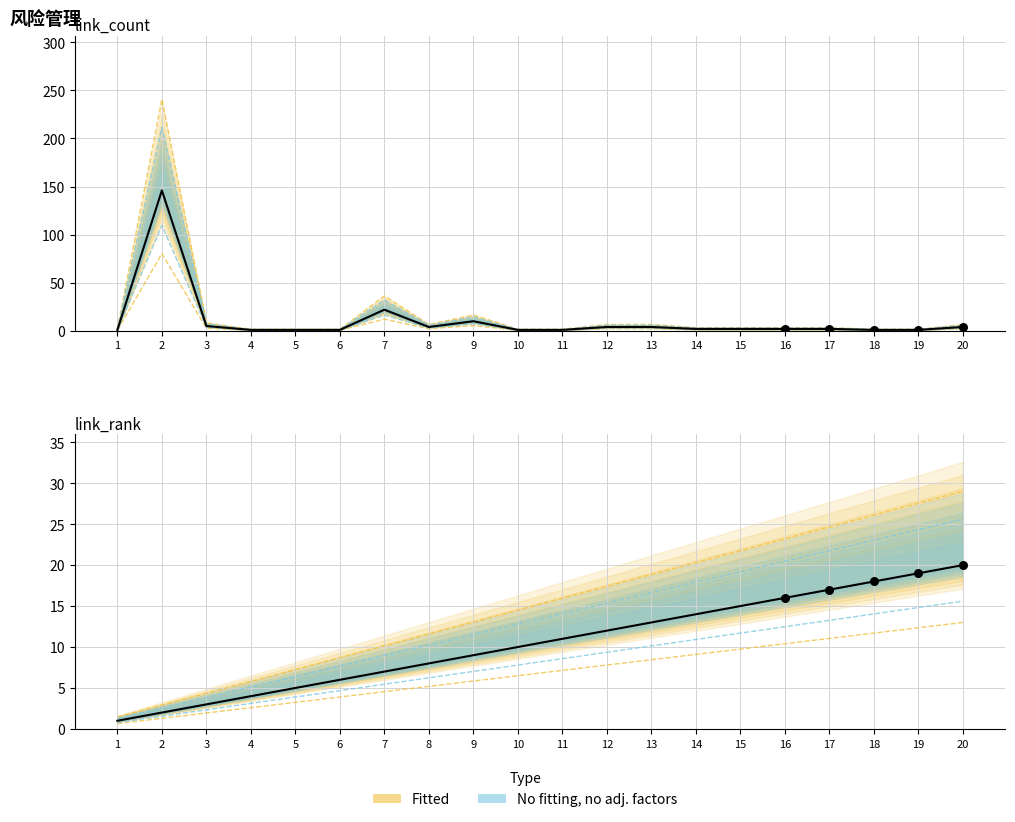

Is the value of link_count at 9 greater than the value of link_rank at 14?

No